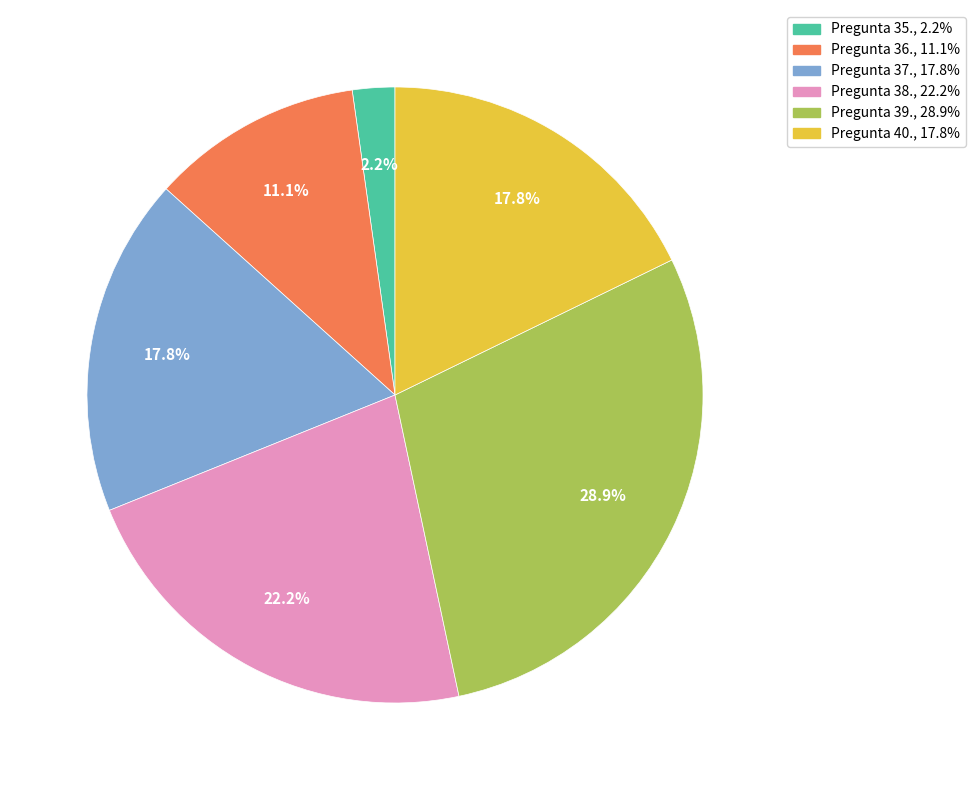

Which has a higher value, Pregunta 38. or Pregunta 40.?

Pregunta 38.